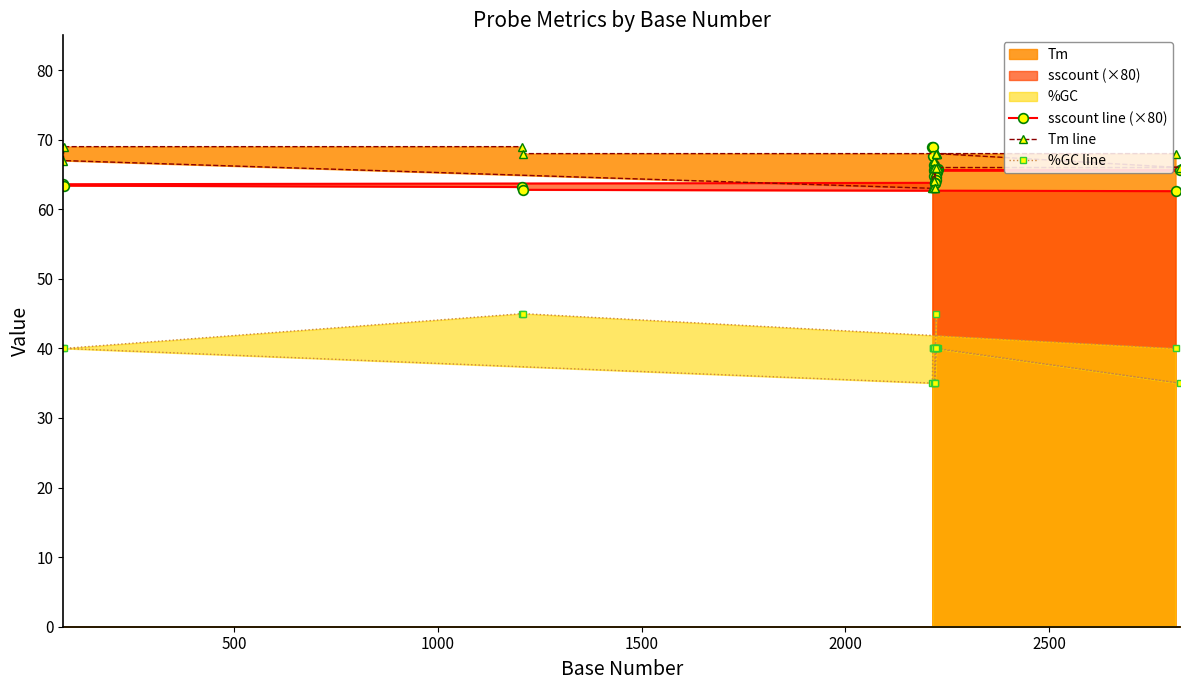

Which series has the widest spread of values?

%GC line